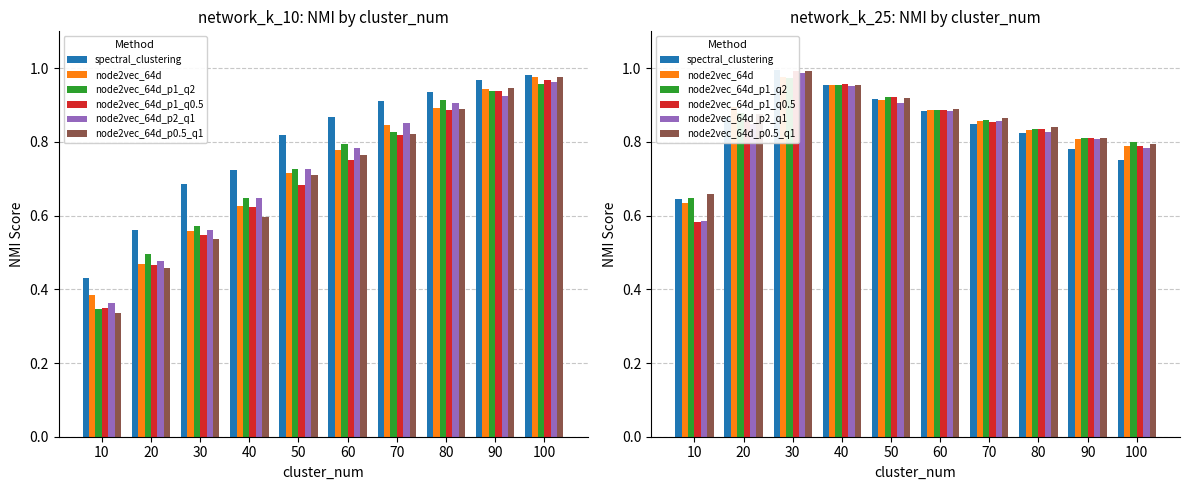

Which category has the lowest value across all series?

10